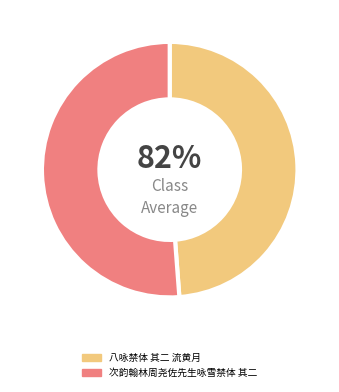

What is the ratio of the value at 次韵翰林周尧佐先生咏雪禁体 其二 to the value at 八咏禁体 其二 流黄月?

1.0